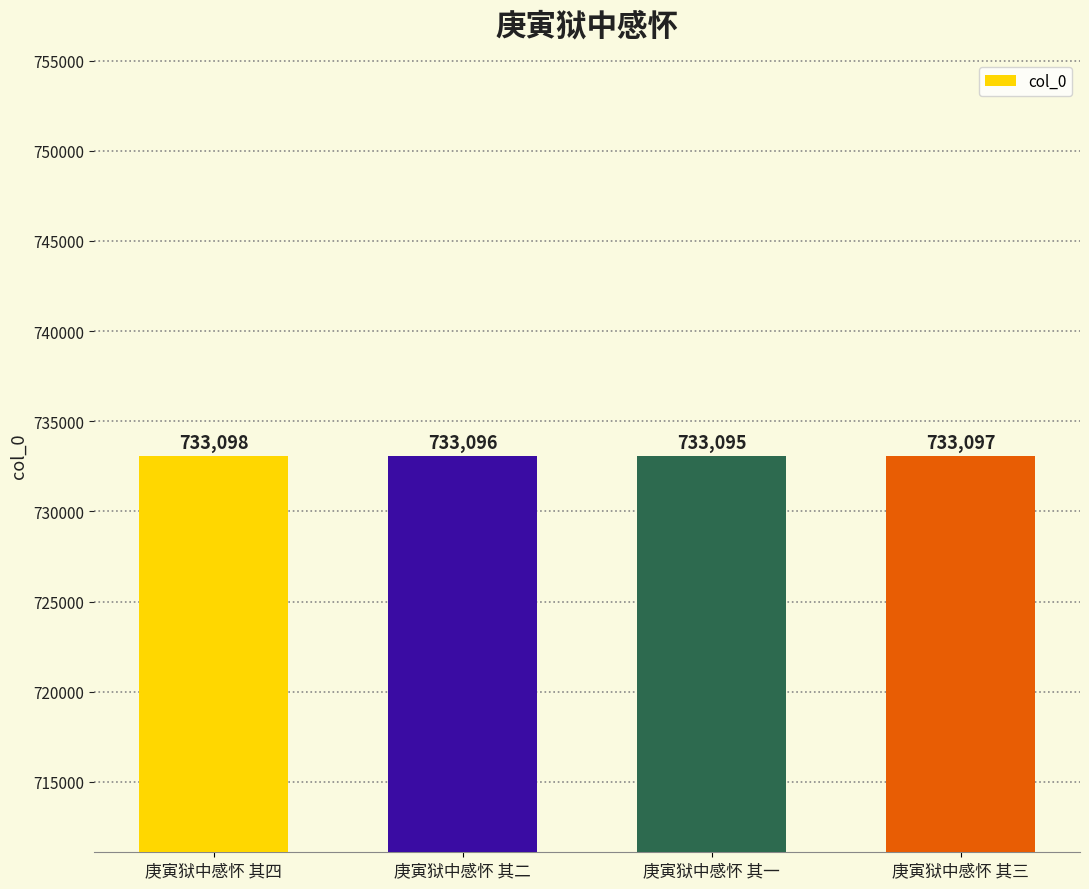

Reading left to right, transcribe all the data shown in this chart.

庚寅狱中感怀 其四=733098	庚寅狱中感怀 其二=733096	庚寅狱中感怀 其一=733095	庚寅狱中感怀 其三=733097